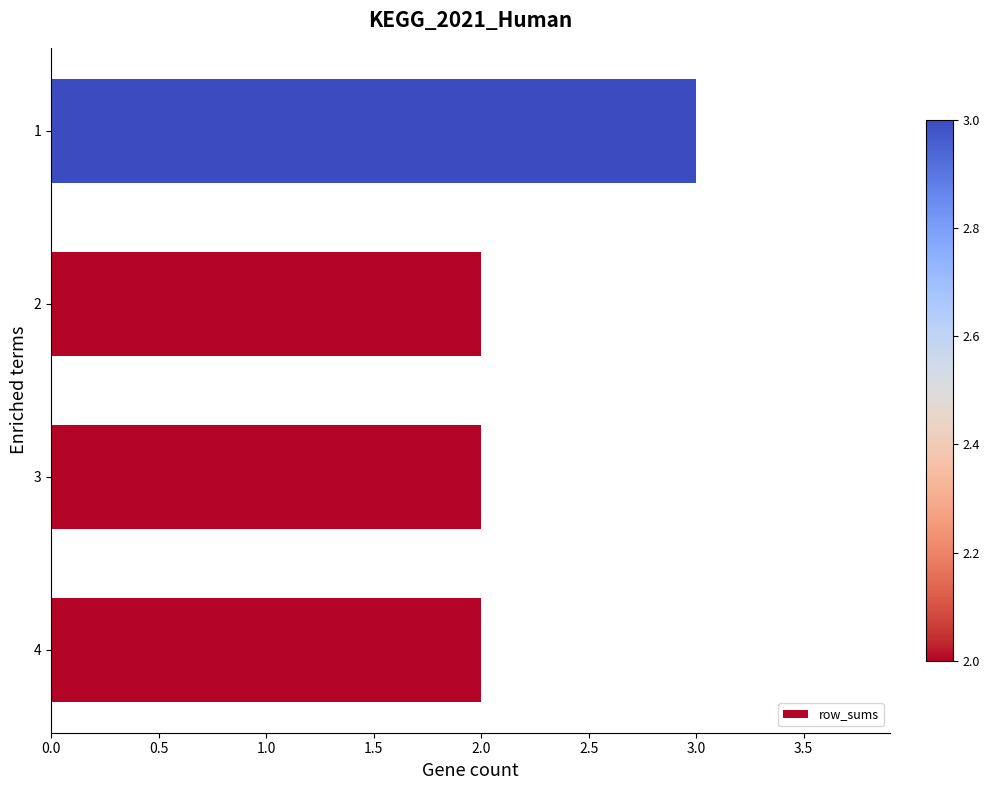

True or false: the data shows 3 at 4.

False